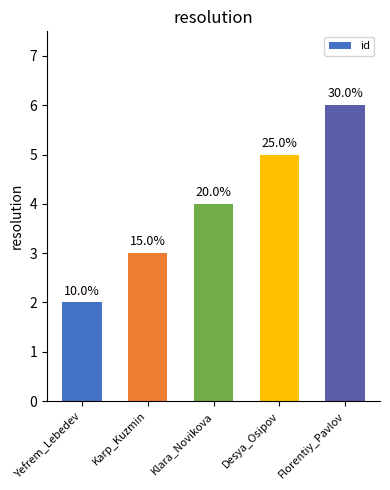

What value does the data have at Yefrem_Lebedev?

2